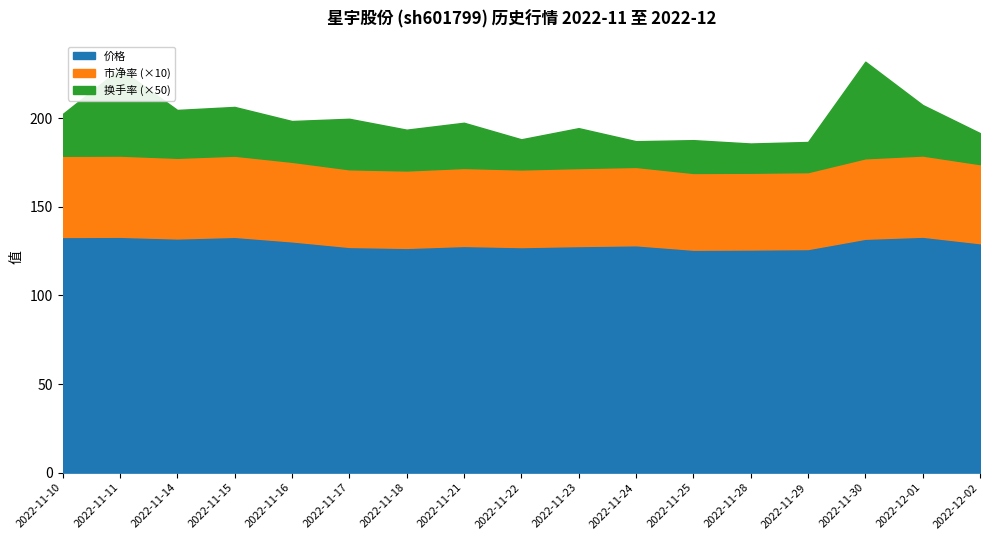

How many lines are shown in the chart?

3